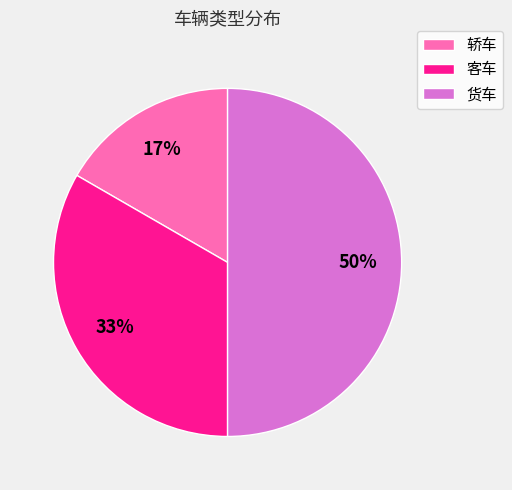

To the nearest percent, what is the average slice percentage?

33%